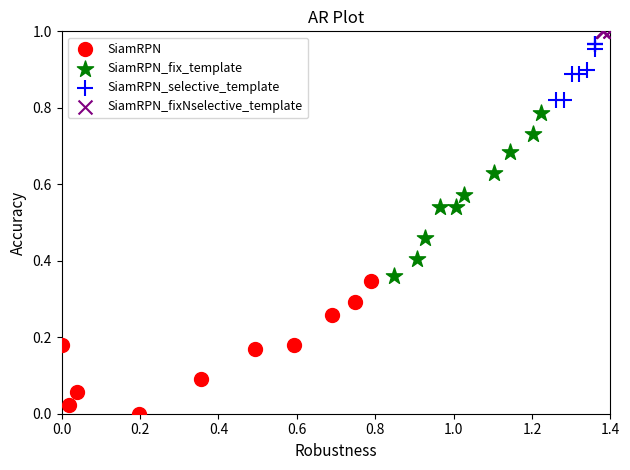

Which series contains the lowest Y value?

SiamRPN